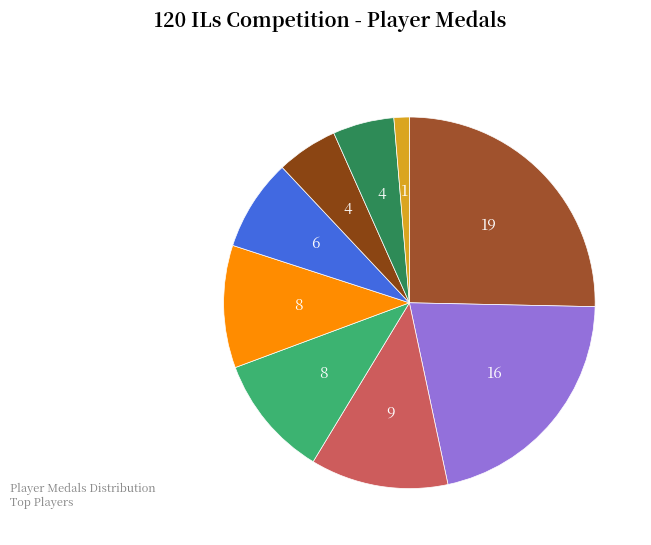

Which category has the biggest portion of the pie?

Nindiddeh